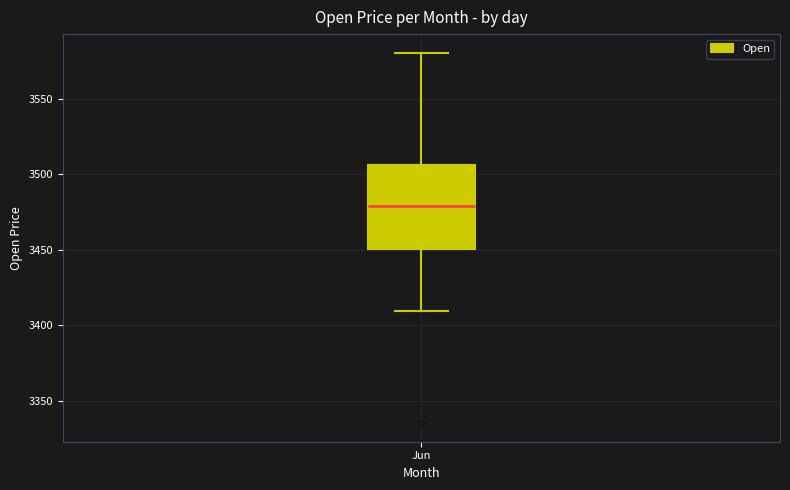

Where does the upper whisker of the box for Jun end on the y-axis? The values are not printed on the chart, so give them approximately, as read against the axis.

3580